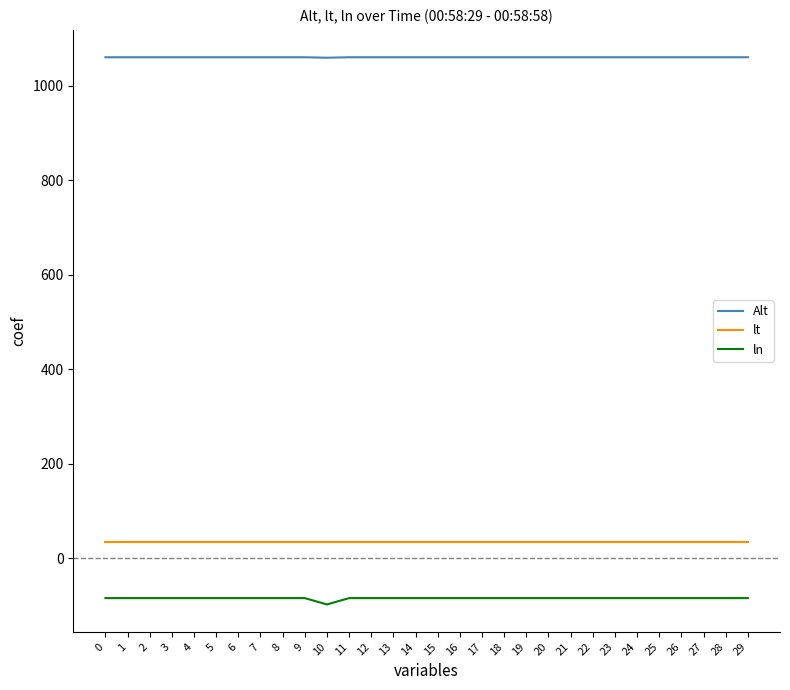

True or false: lt and ln intersect in this chart.

False